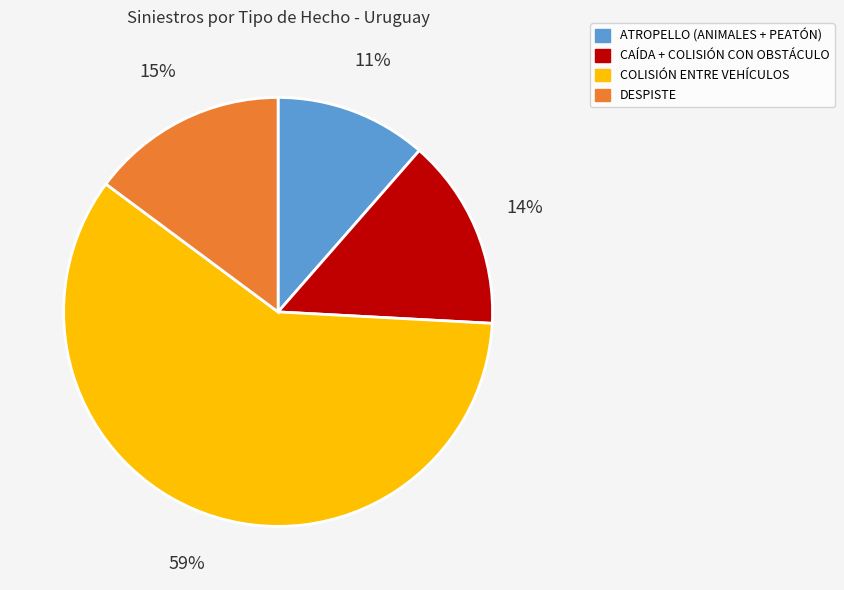

How many slices are in this pie chart?

4